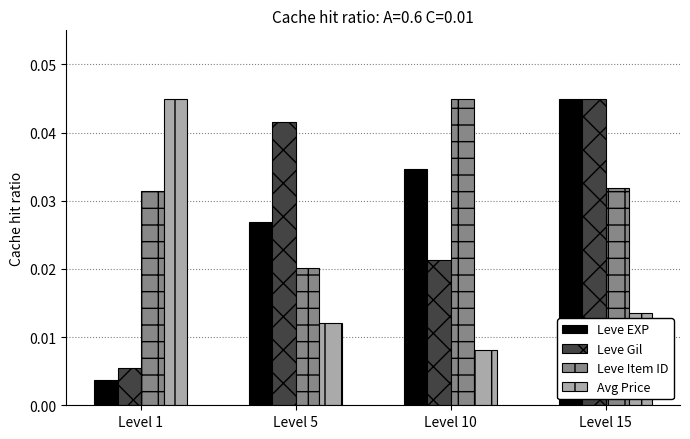

Rank the categories by Leve EXP value from highest to lowest.

Level 15, Level 10, Level 5, Level 1